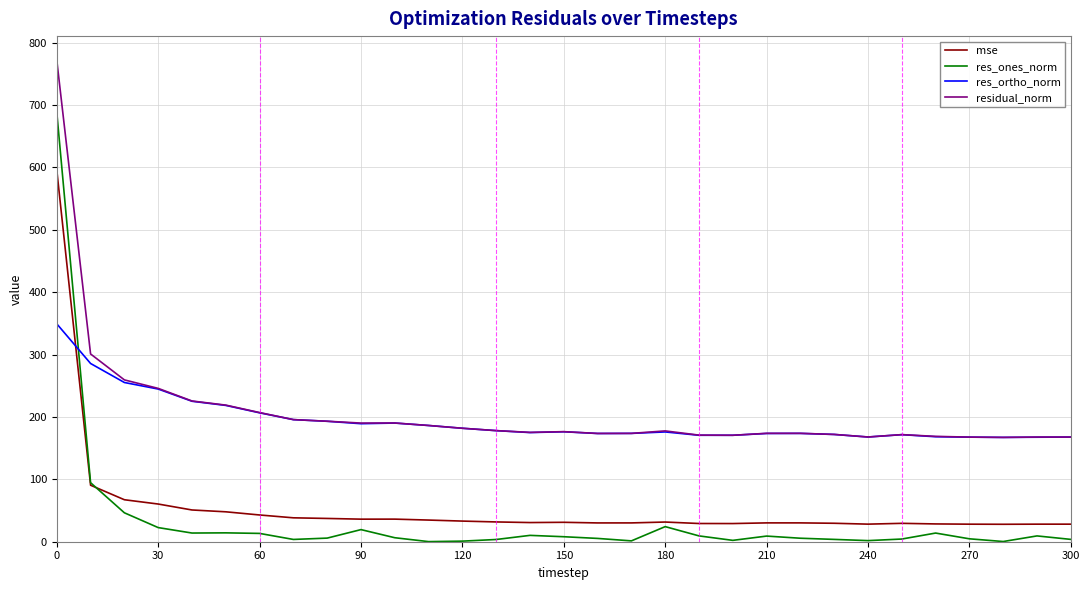

What is the highest value of the res_ones_norm series?

688.4